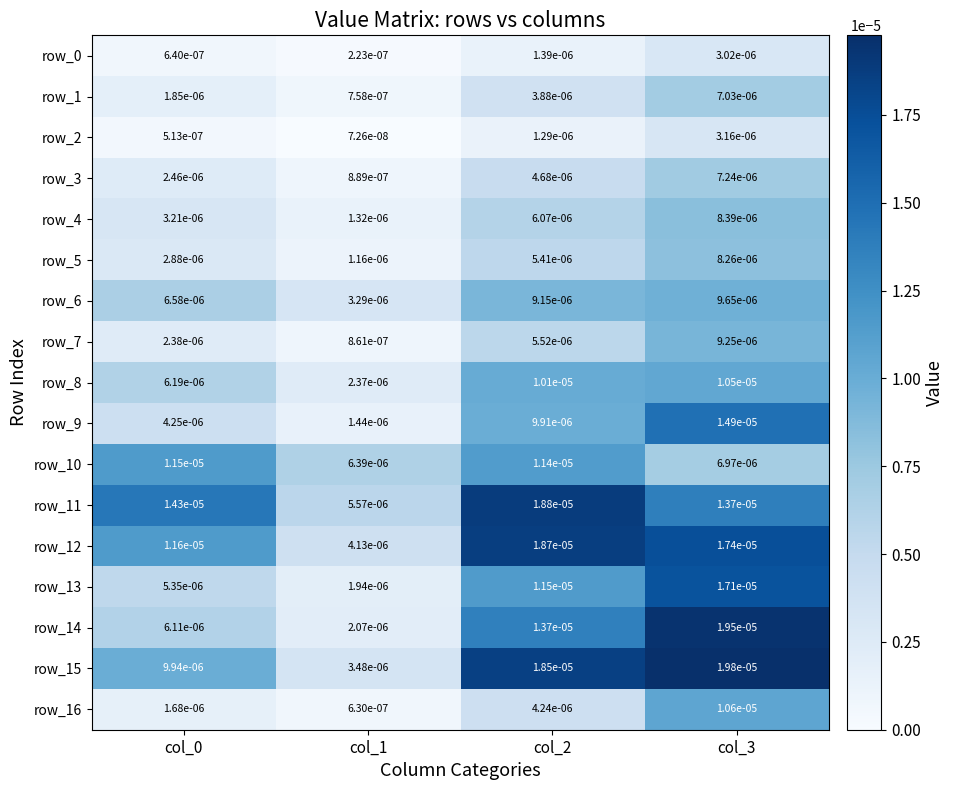

At which category is the sum across all series the highest?

col_3